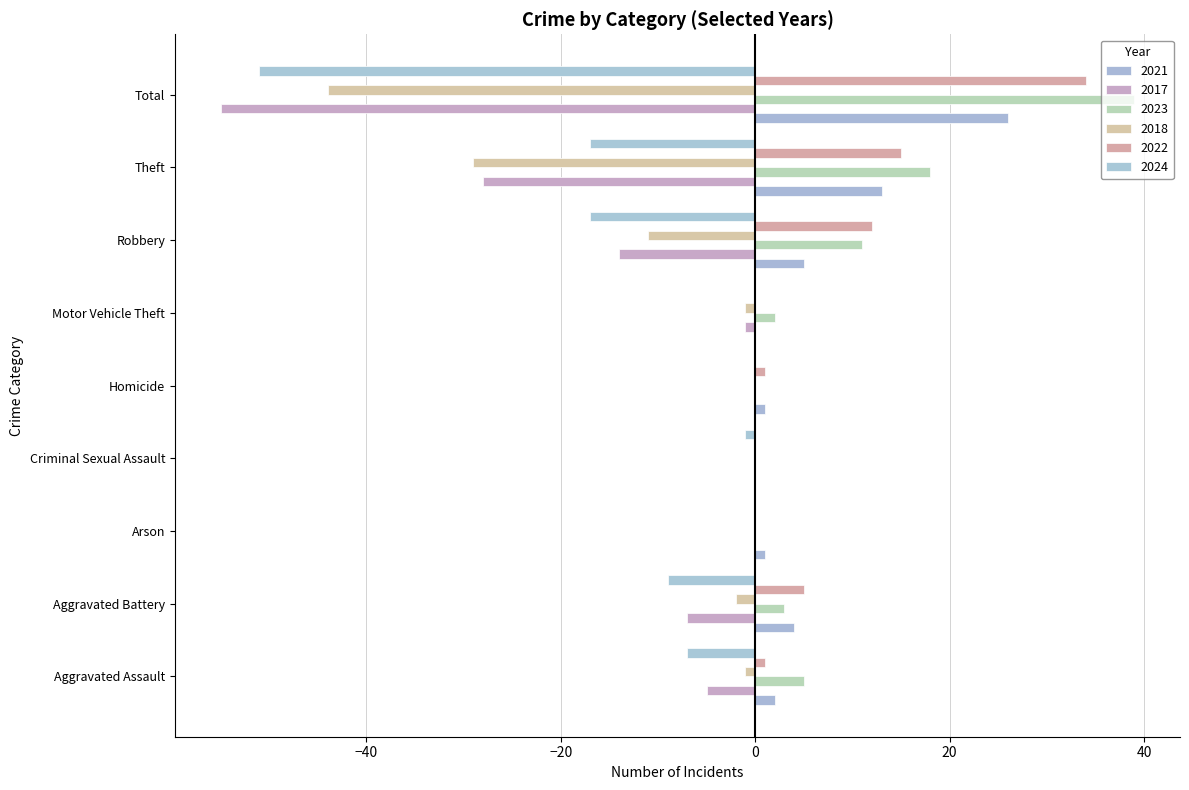

What is the label of the 4th bar from the left?

Criminal Sexual Assault